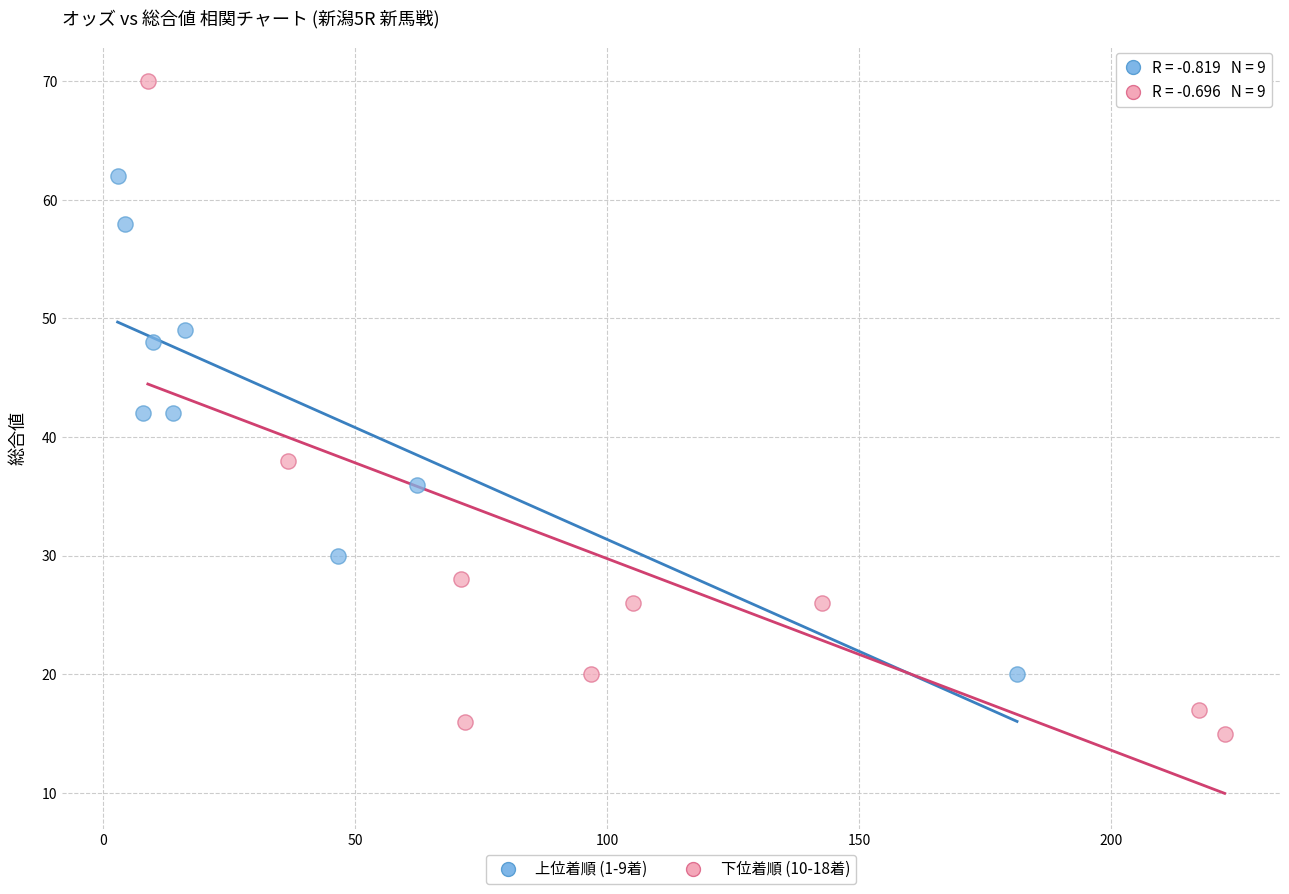

Which series reaches the minimum Y coordinate?

下位着順 (10-18着)